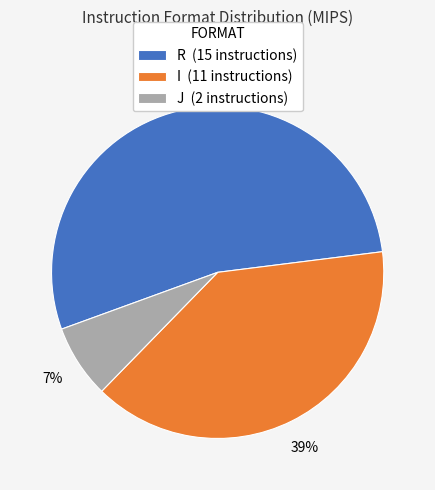

To the nearest percent, what is the combined percentage of I (11 instructions) and R (15 instructions)?

93%